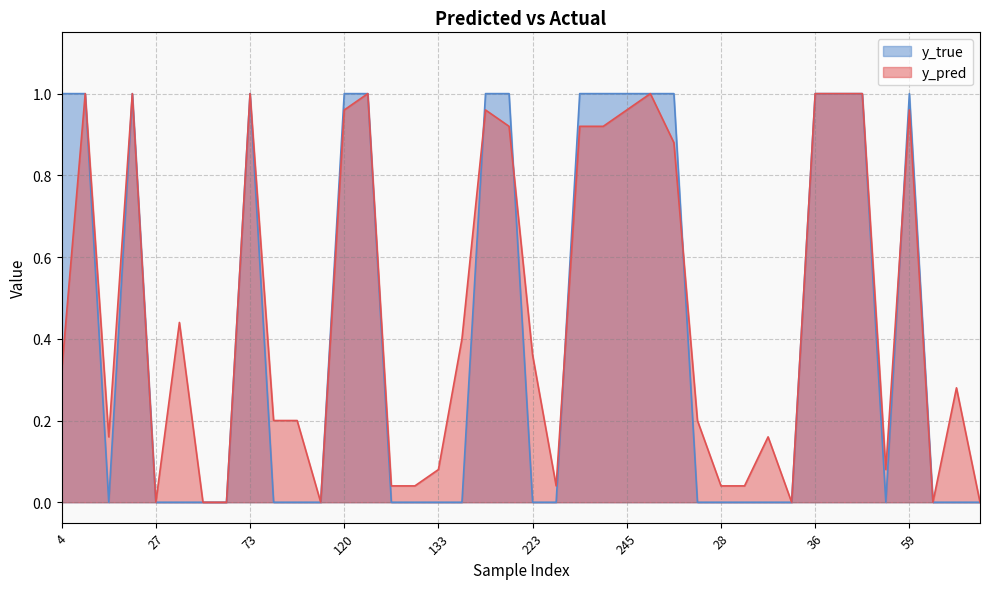

Does the chart have visible grid lines?

Yes